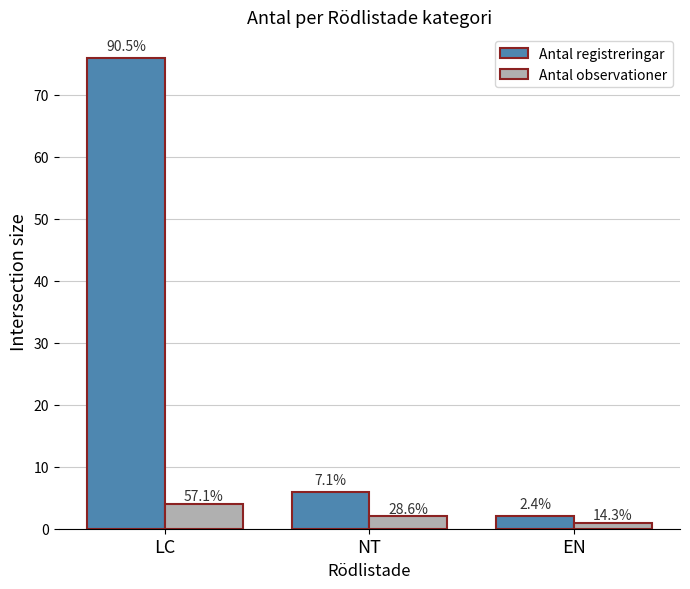

Where does the Antal registreringar series first go above 6?

LC